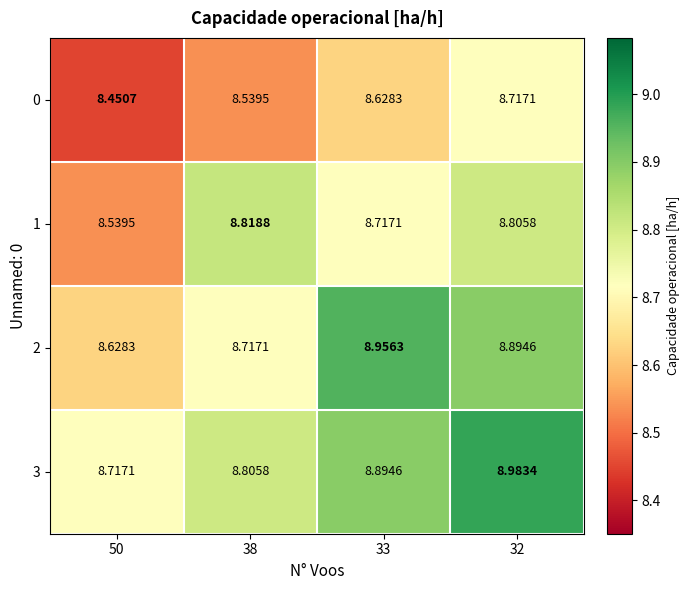

What is the spread (max minus min) of values at 33?

0.3